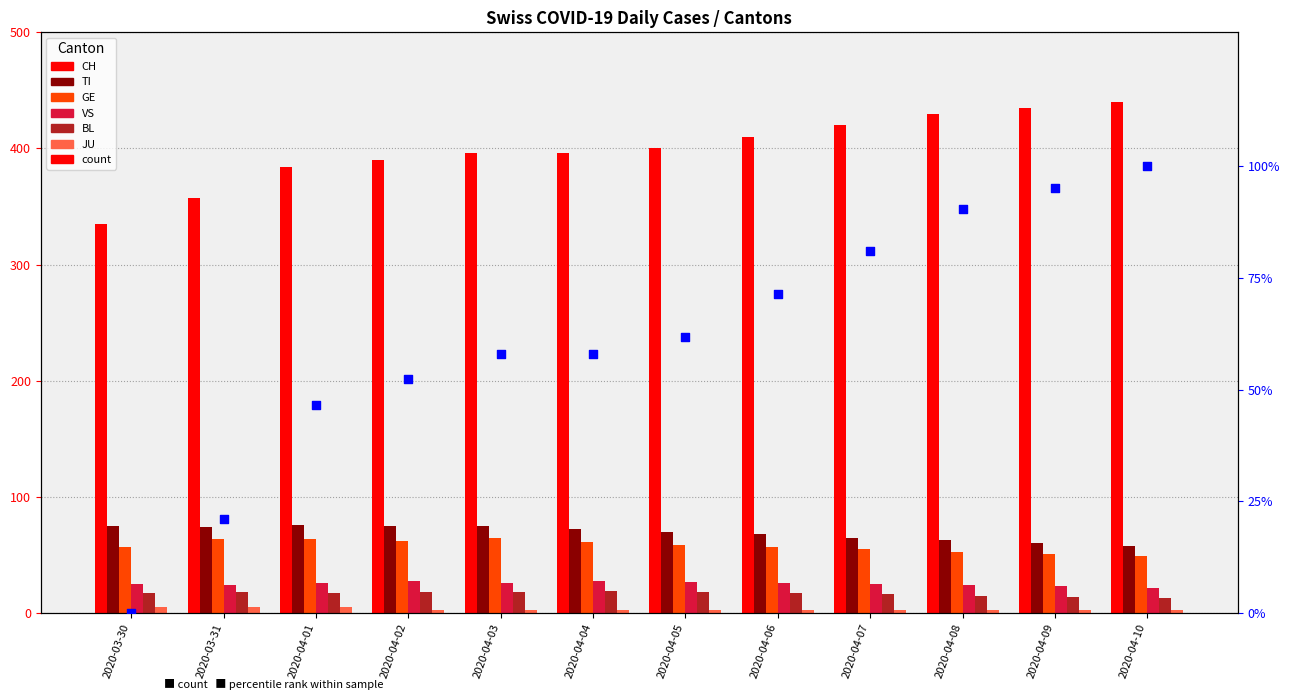

Is the value of CH at 2020-04-08 greater than the value of GE at 2020-04-05?

Yes